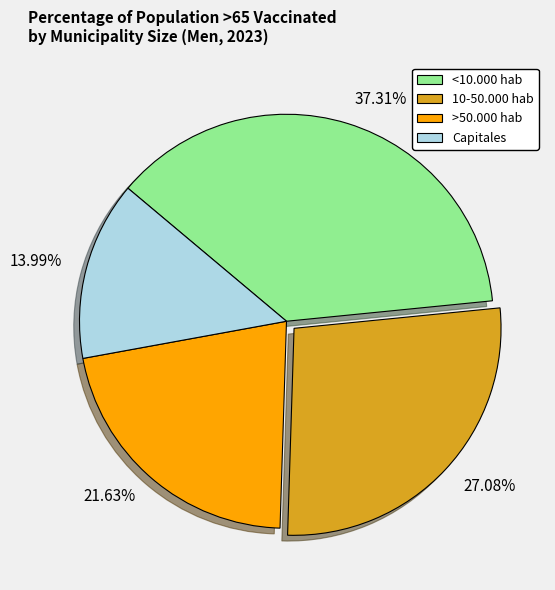

Is the sum of >50.000 hab and 10-50.000 hab greater than half?

No